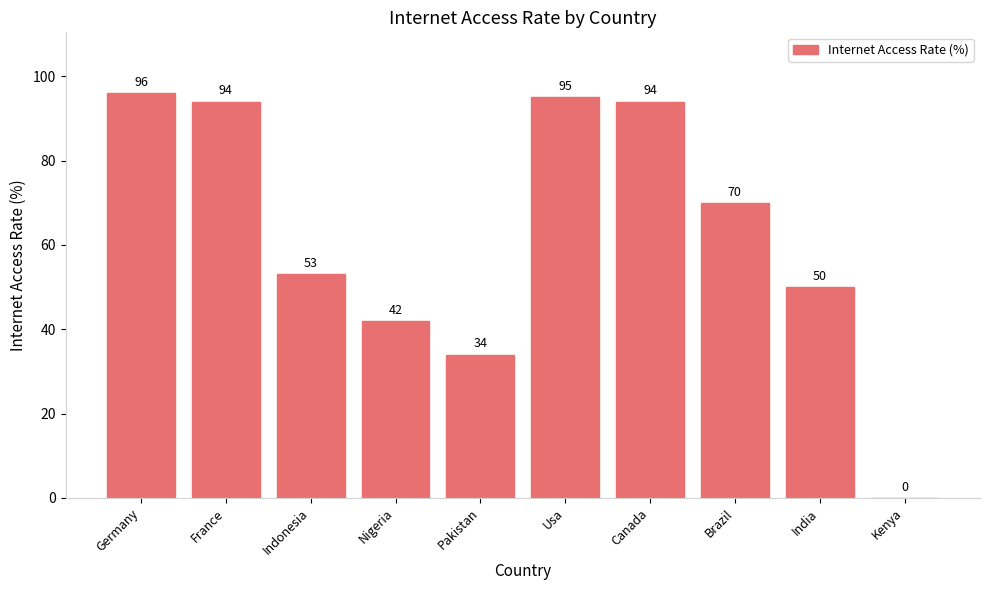

Where is the data nearest to the value 48?

India